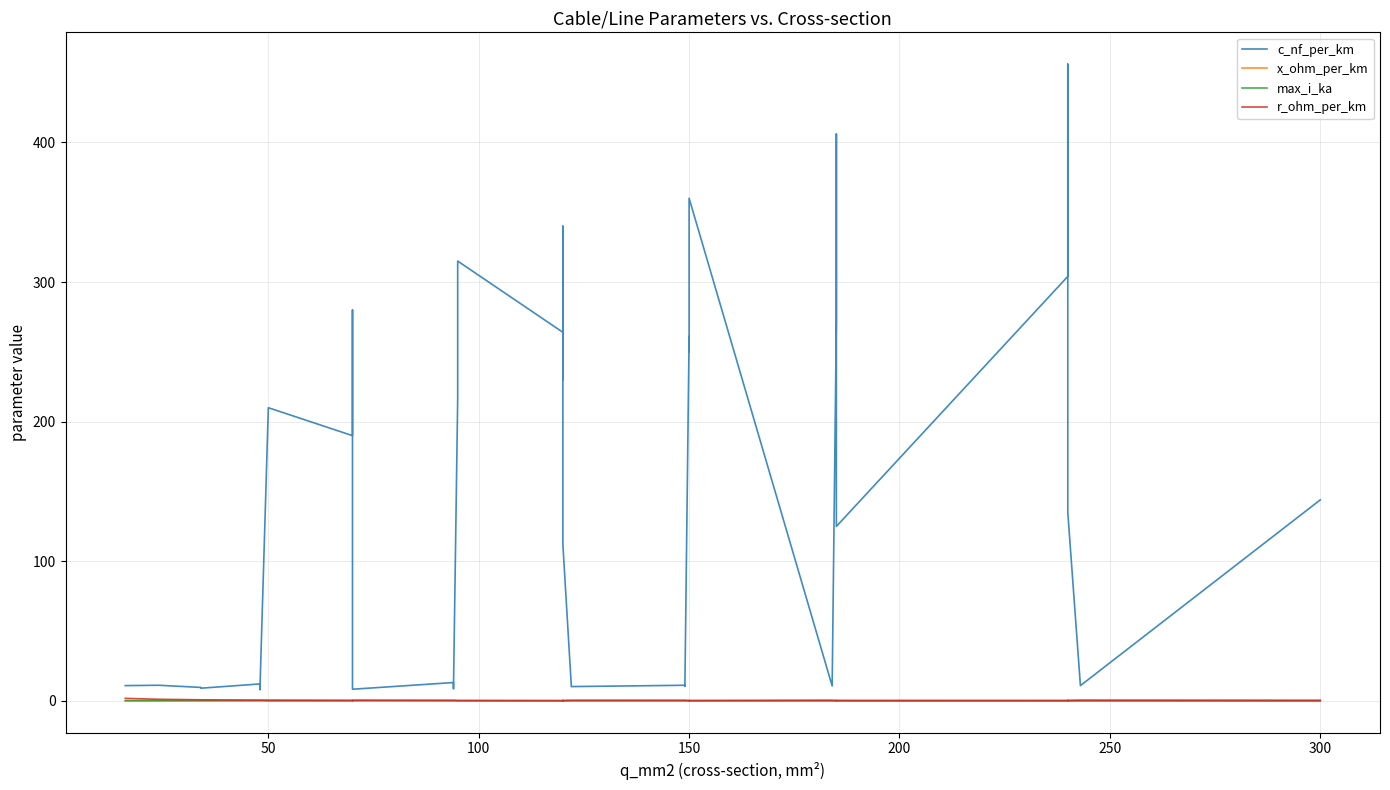

Count the x_ohm_per_km values in the range 0 to 1.

40